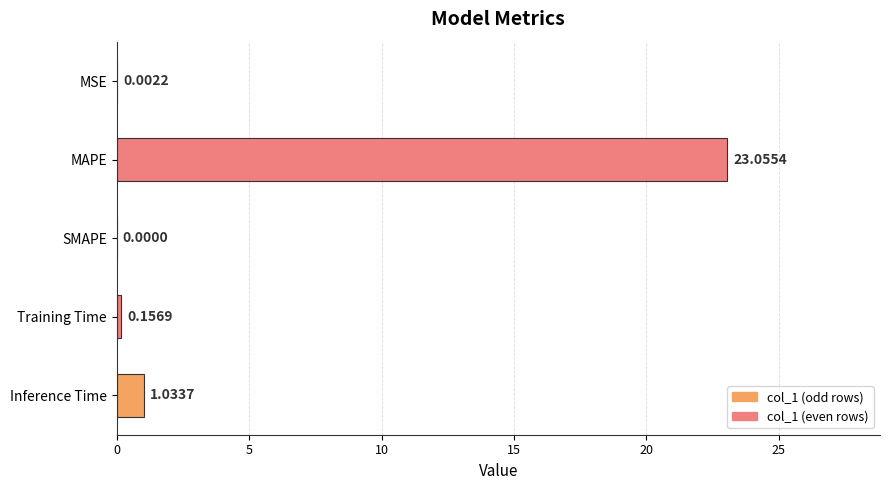

What is the change in value from MAPE to SMAPE?

-23.1